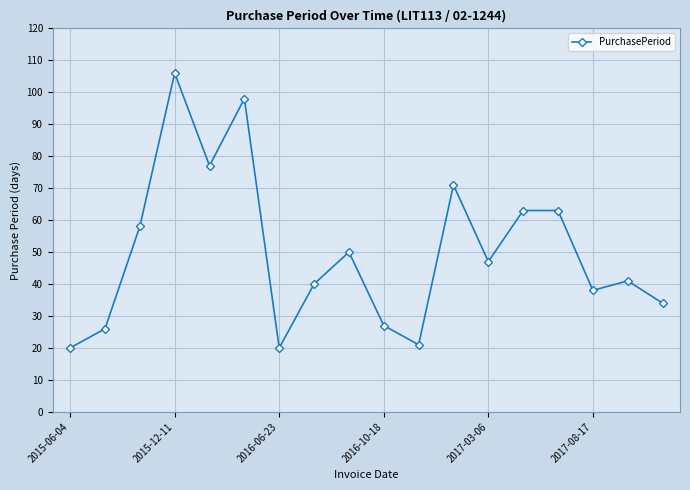

How many lines are shown in the chart?

1